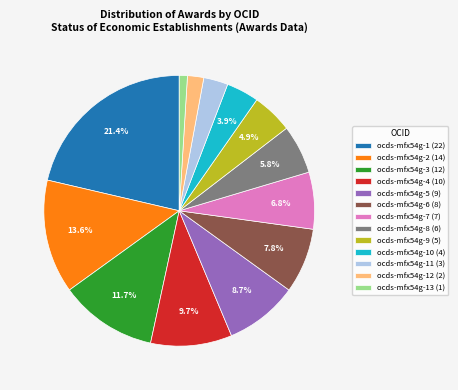

Which category has the biggest portion of the pie?

ocds-mfx54g-1 (22)